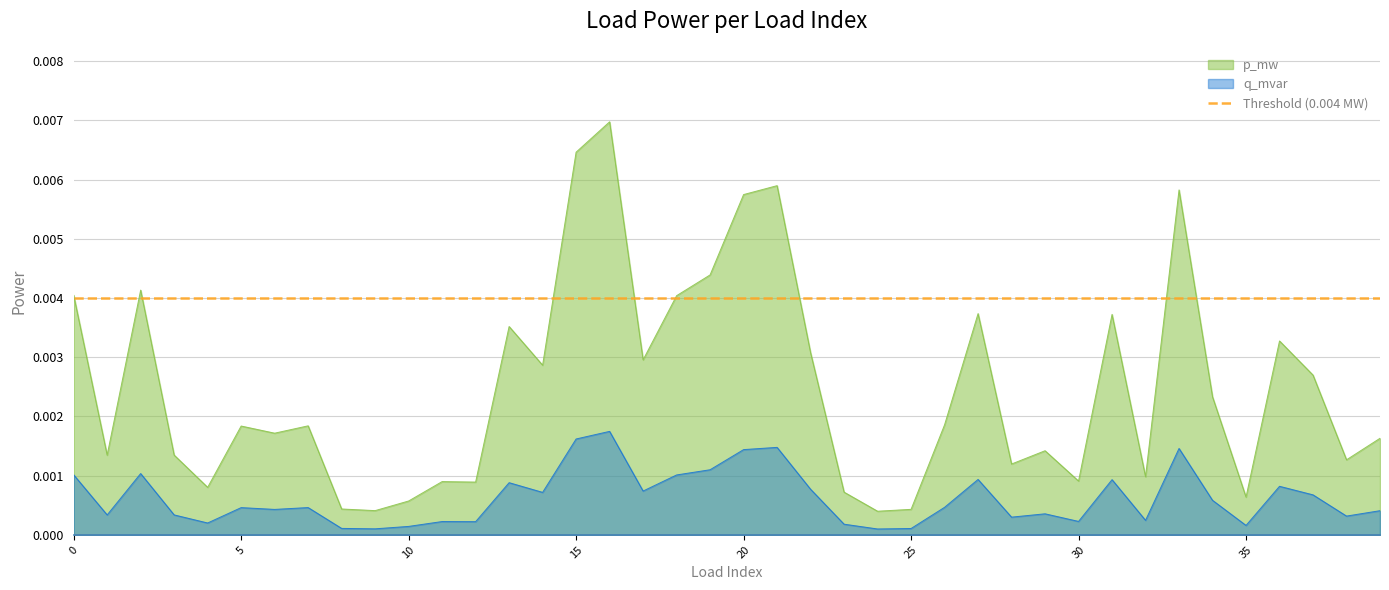

At how many categories does at least one series exceed 0?

40